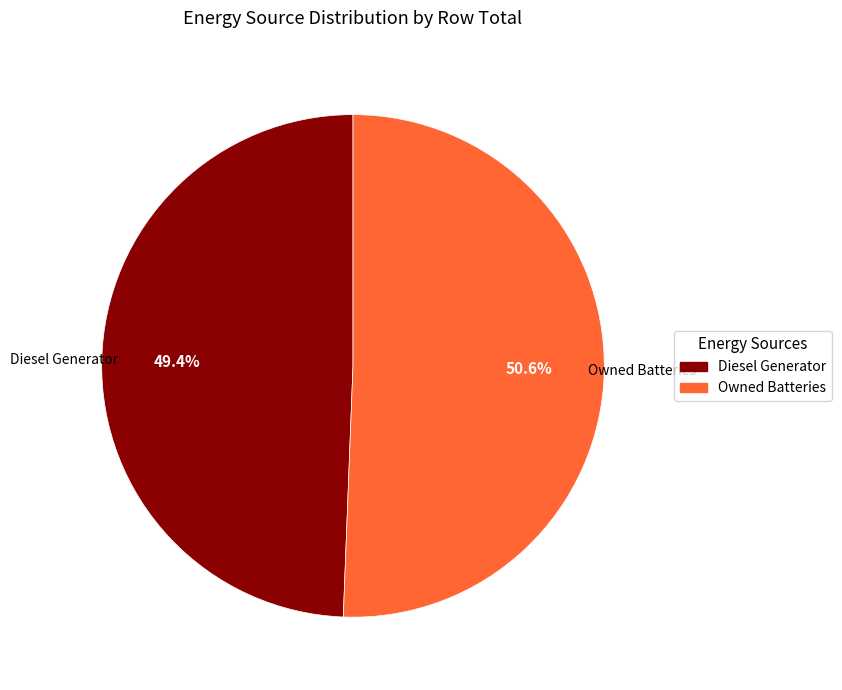

Is there any slice that represents more than half of the pie?

Yes